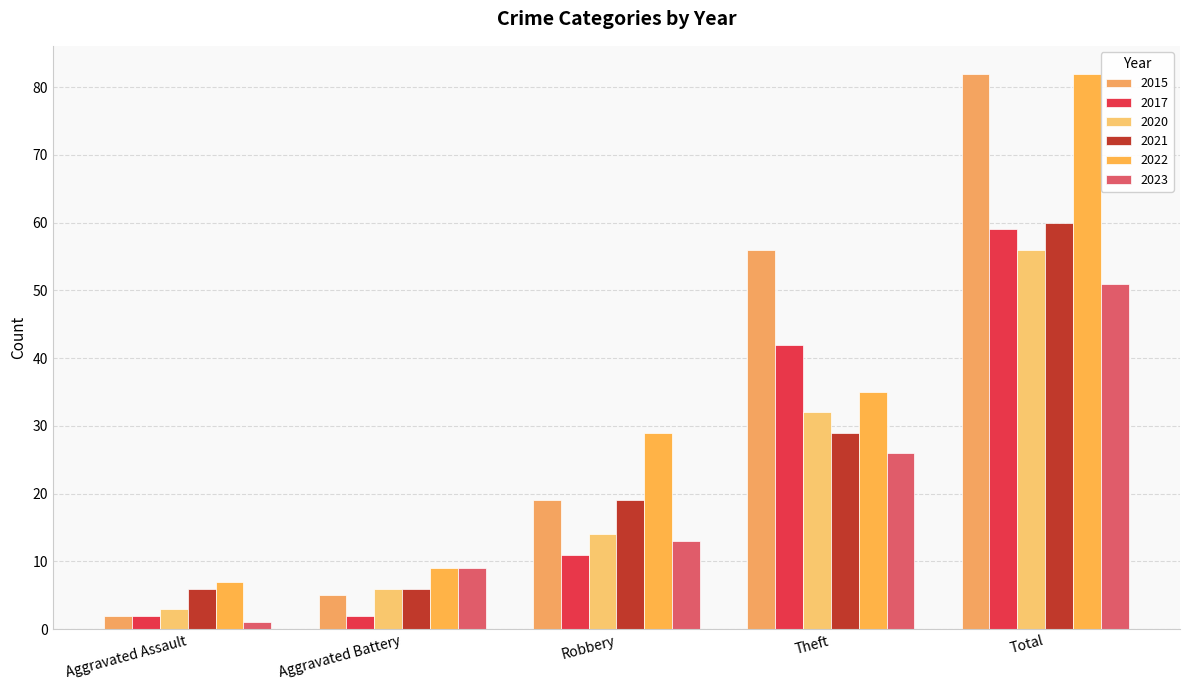

How many groups of bars are there?

5